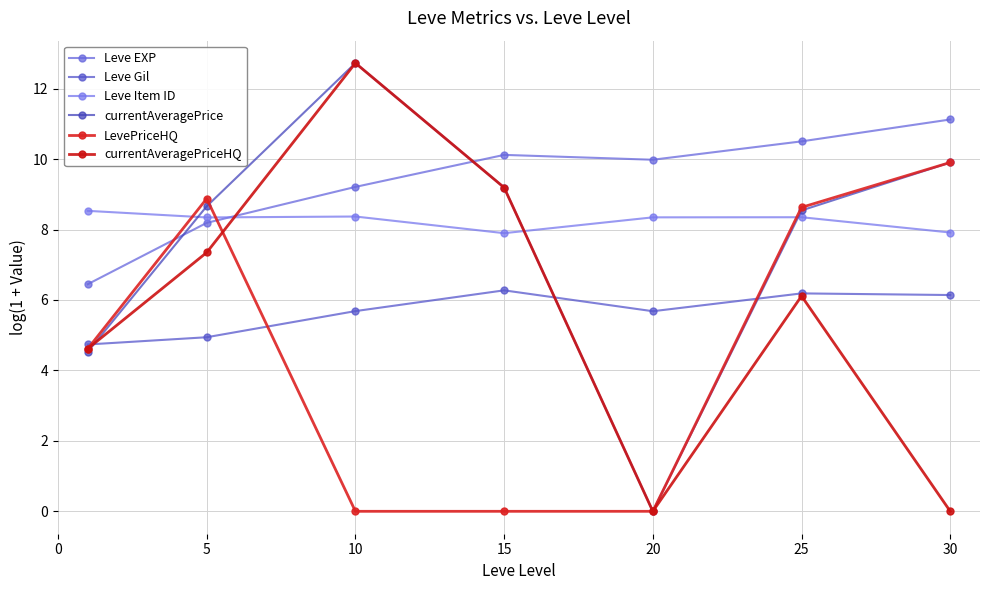

What is the difference between the maximum and minimum values in the LevePriceHQ series?

9.9